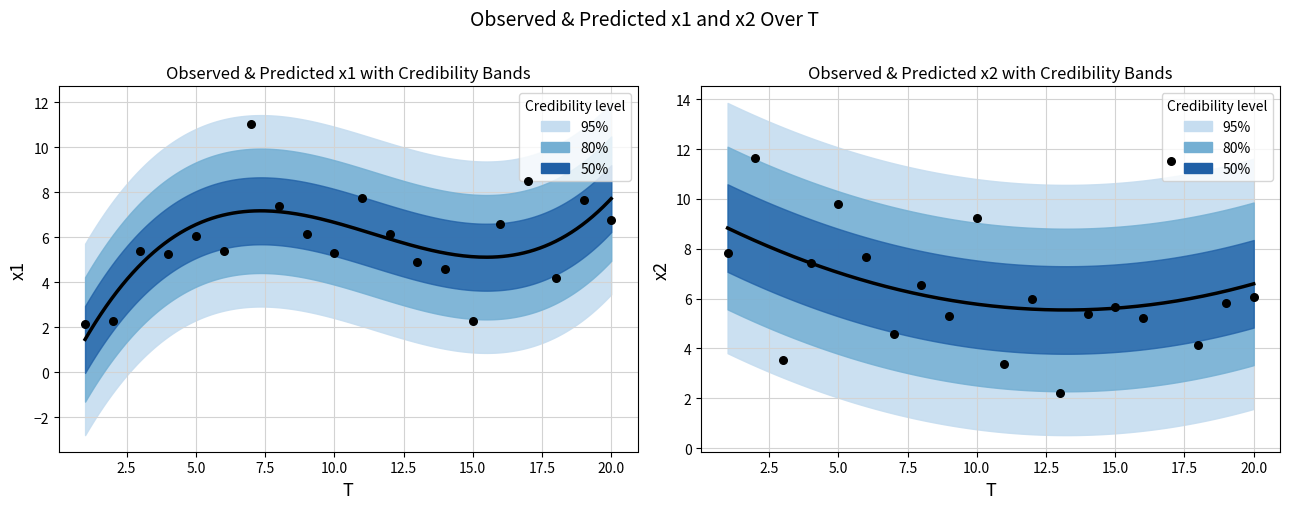

Which series has the largest Y range (max minus min)?

x2